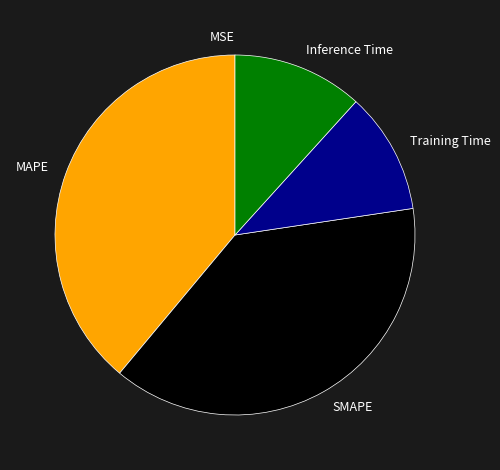

True or false: Inference Time accounts for 12% of the total.

True